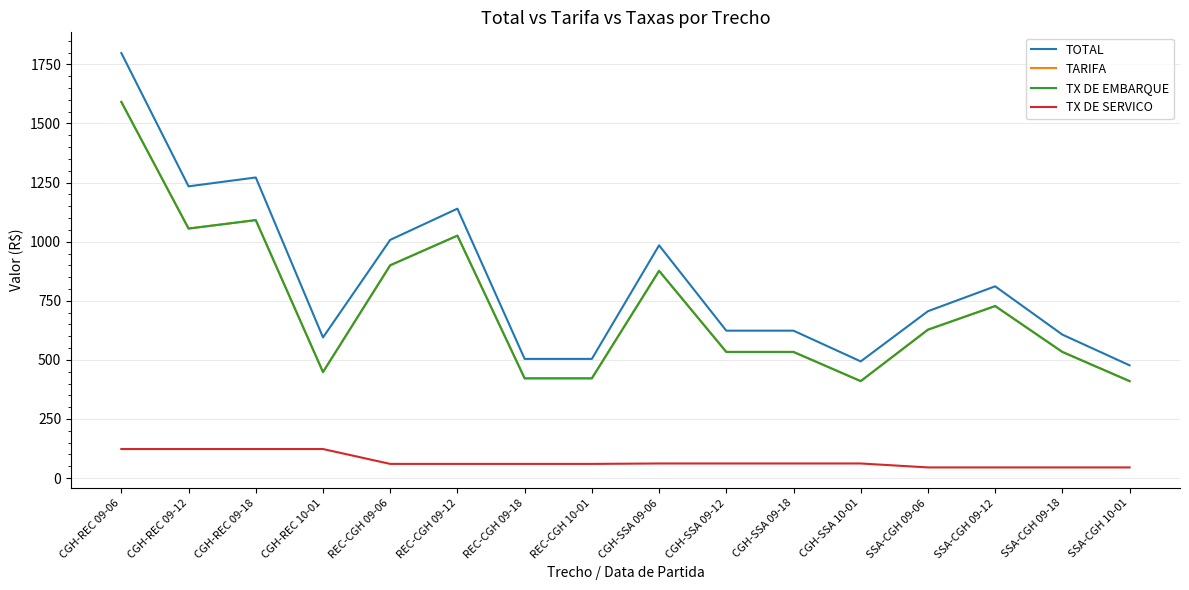

What is the approximate value of TX DE EMBARQUE at CGH-SSA 09-18?

533.7